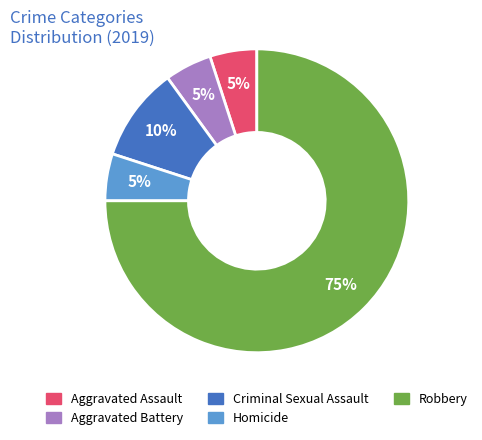

What percentage is the Aggravated Battery slice, to the nearest percent?

5%